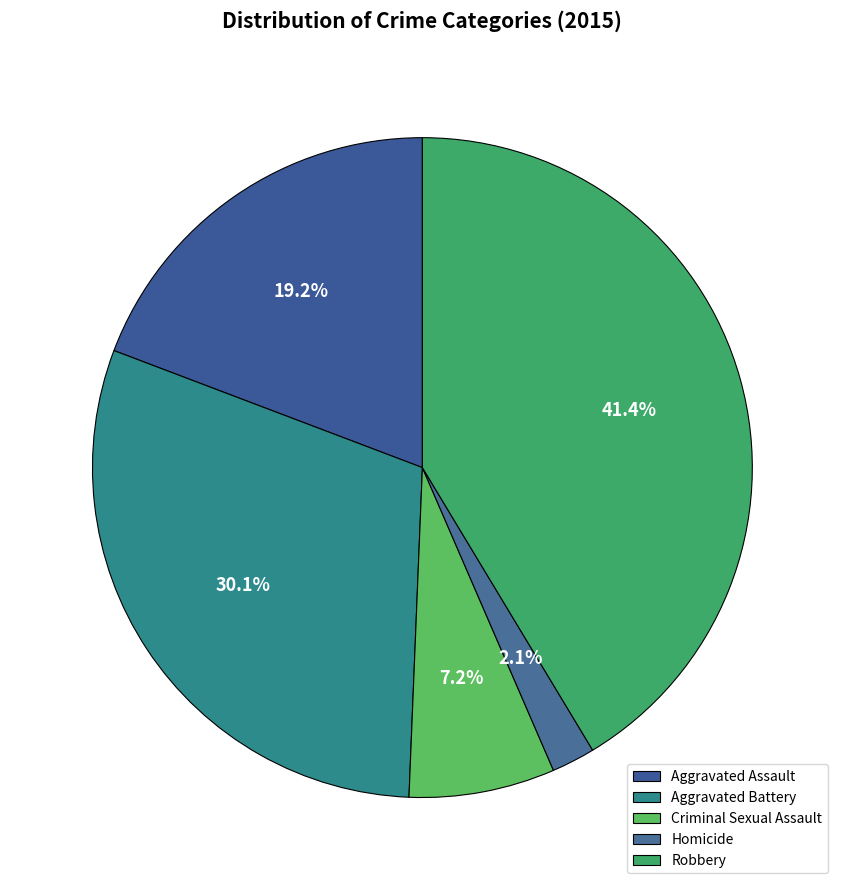

Rank the categories by value from highest to lowest.

Robbery, Aggravated Battery, Aggravated Assault, Criminal Sexual Assault, Homicide